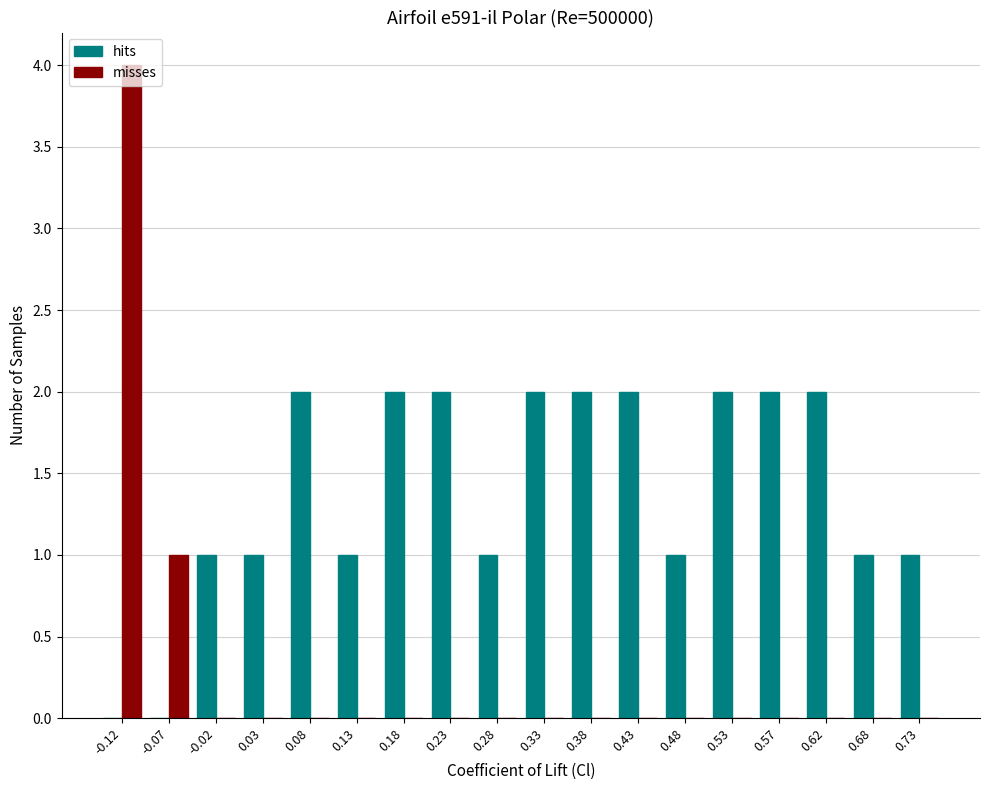

In the misses series, which range on the x-axis has the tallest bar?

-0.15 to -0.10